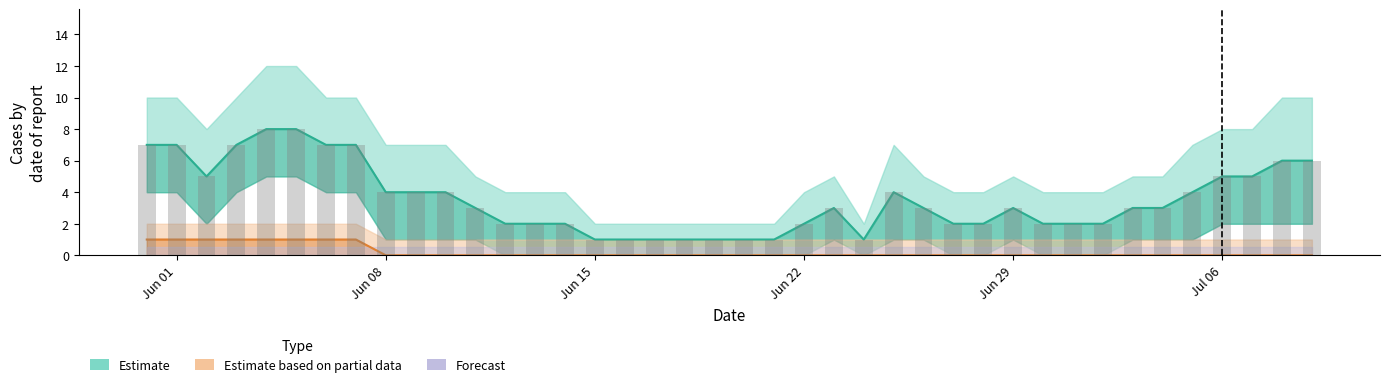

What is the value of the CH bar at the 8th from the left?

7